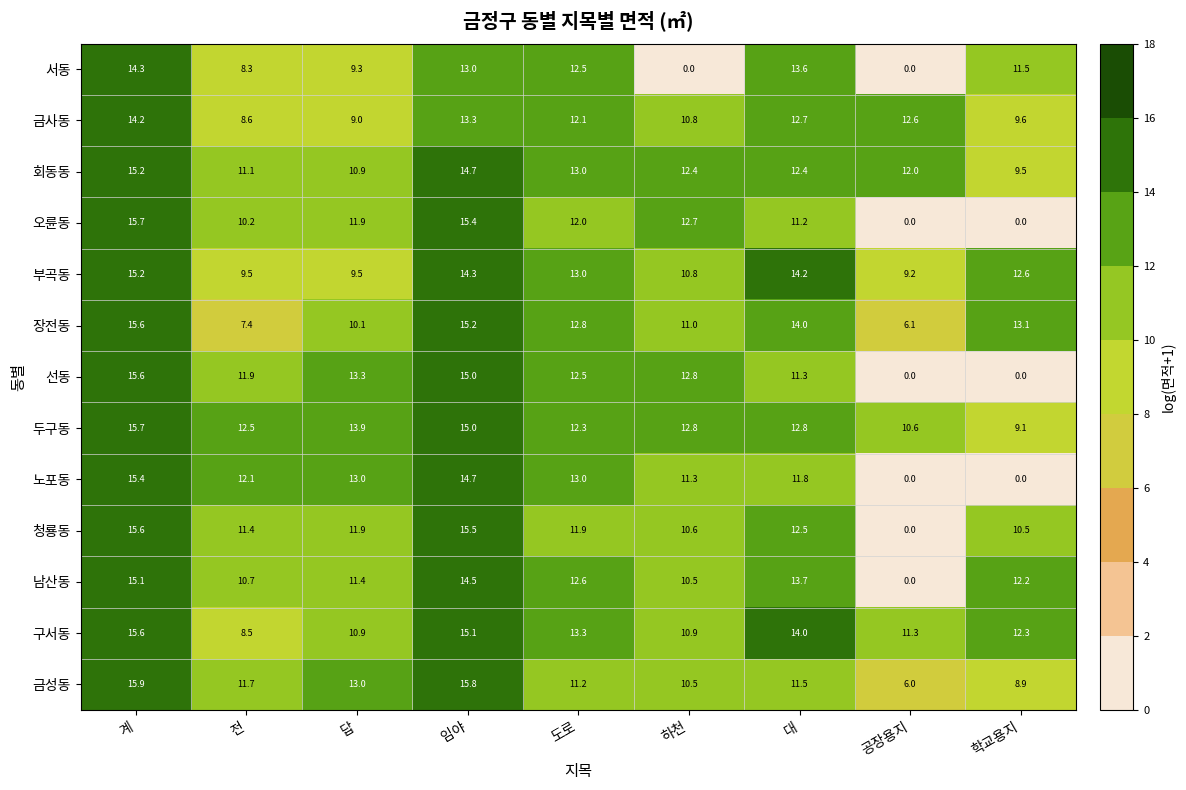

Which series has the largest total across all categories?

두구동